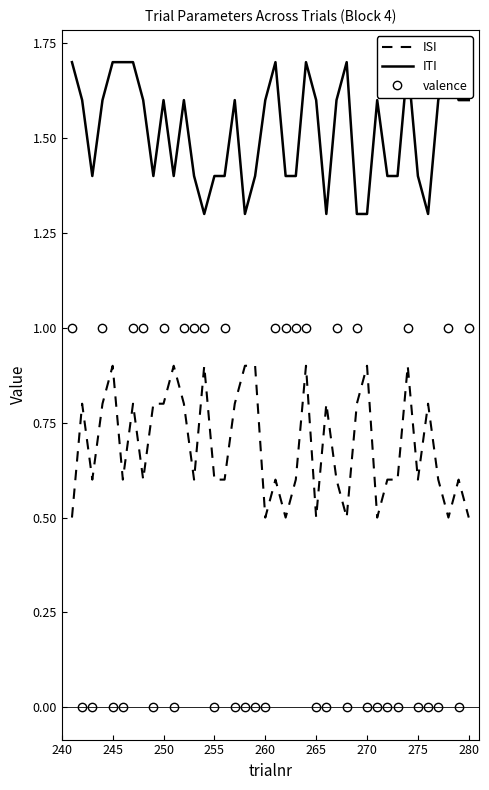

How many lines are shown in the chart?

3